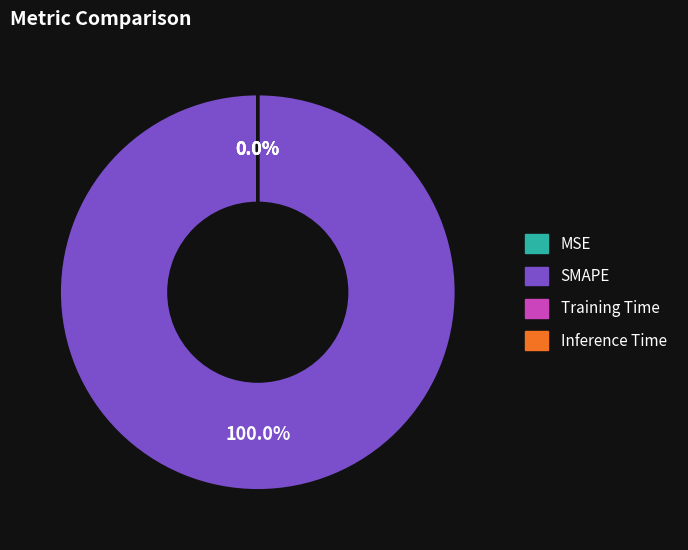

To the nearest percent, what is the combined percentage of Training Time and SMAPE?

100%